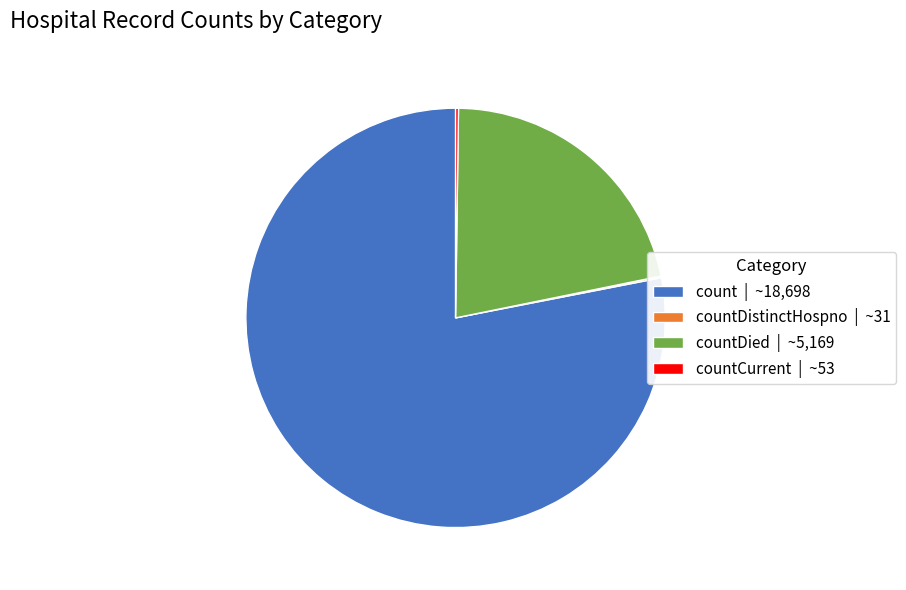

Which category has the biggest portion of the pie?

count | ~18,698